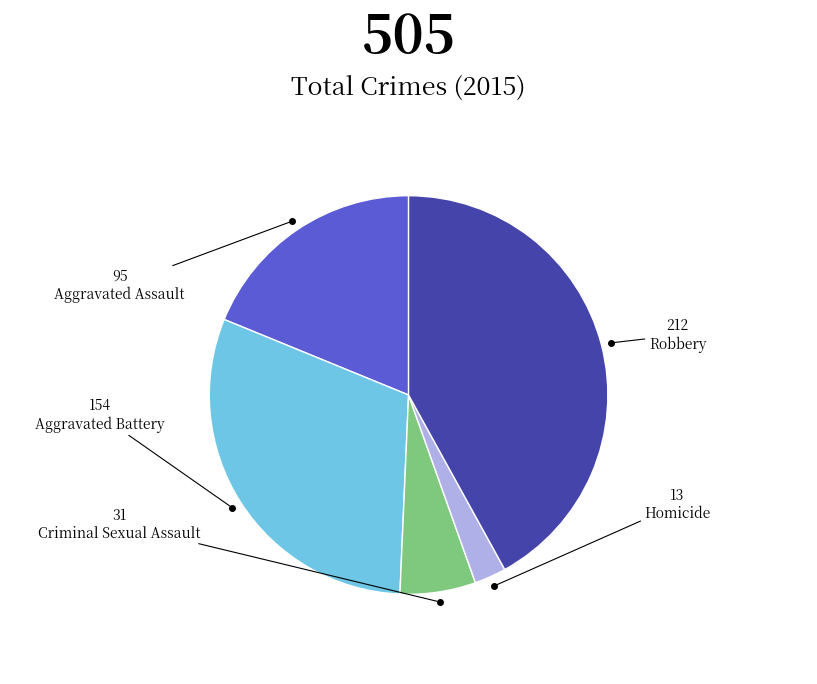

Is there any slice that represents more than half of the pie?

No